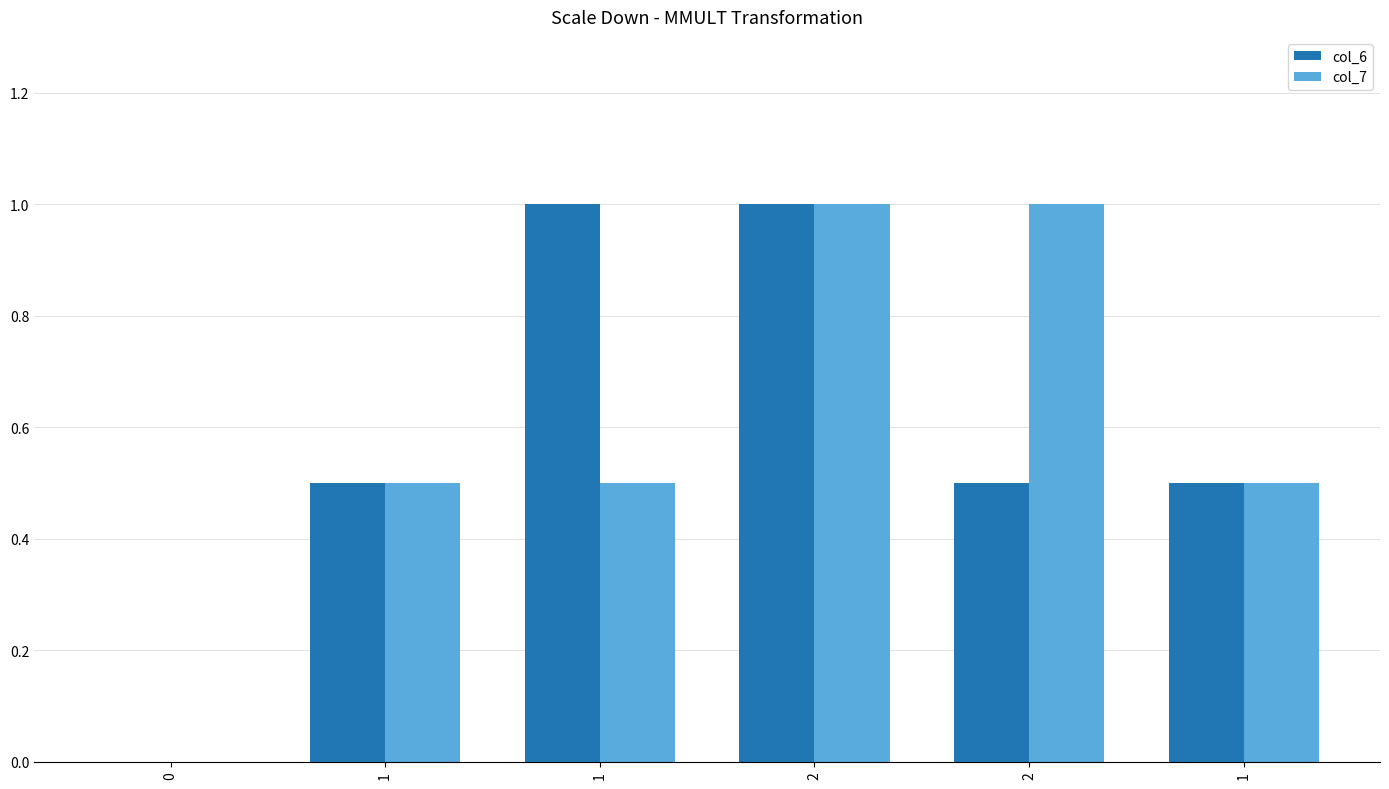

At which label does col_6 reach its peak?

1